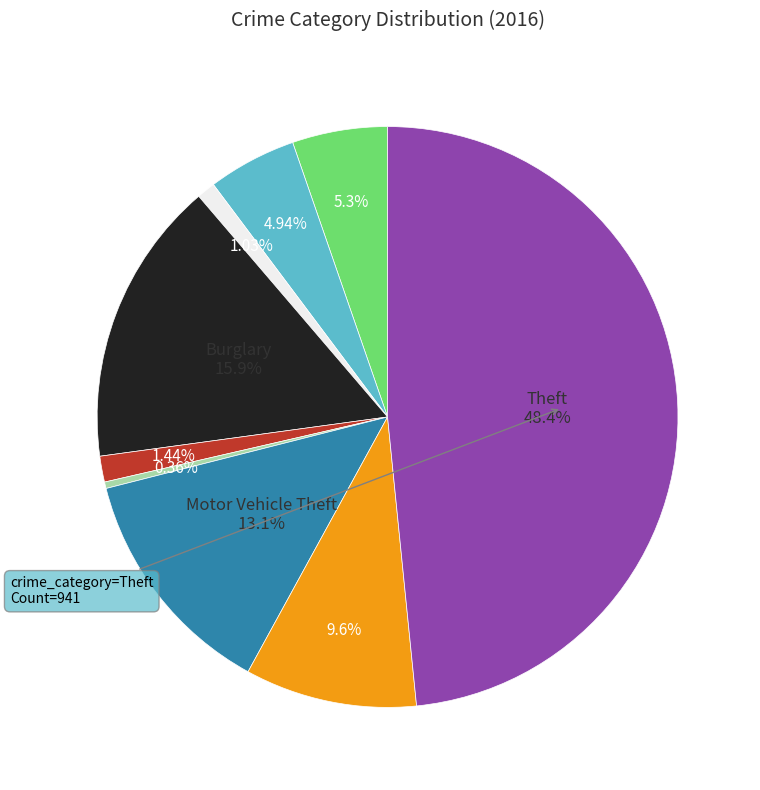

Is there a majority slice in this chart?

No